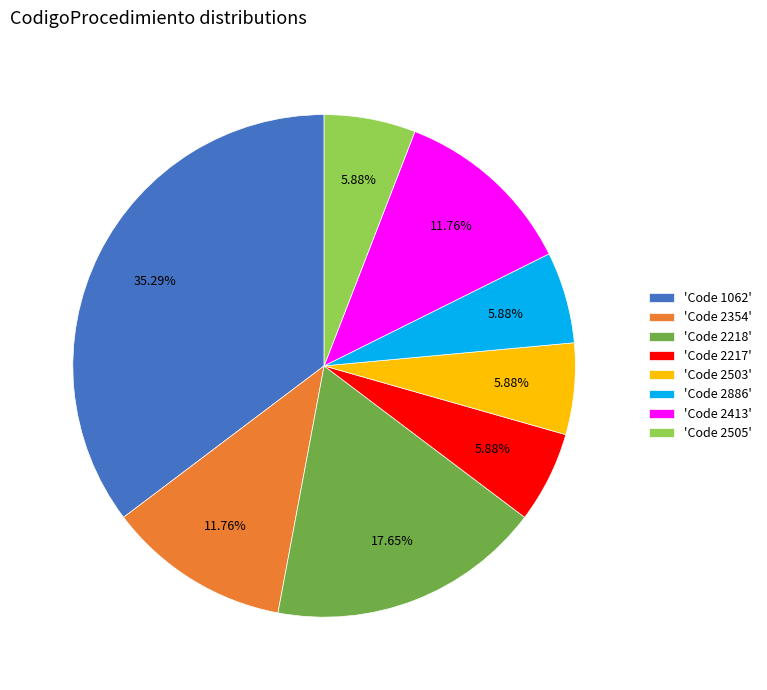

Which slice is the largest?

'Code 1062'